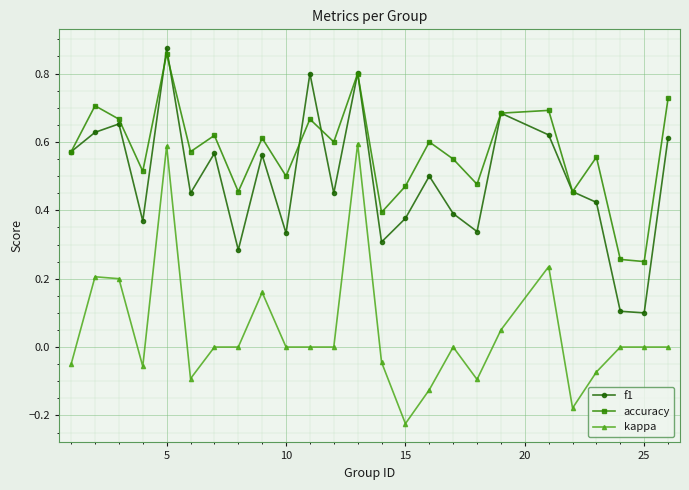

True or false: f1 has more than 1 points higher than both neighbors.

True